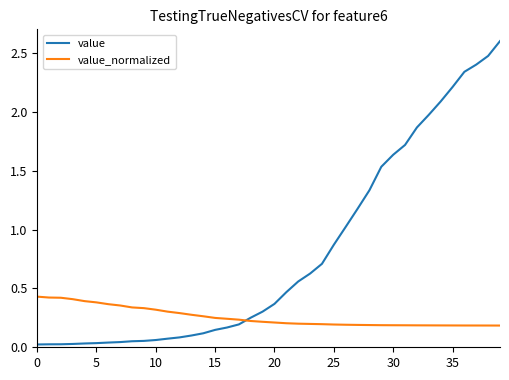

List the series in order of their overall mean, highest first.

value, value_normalized